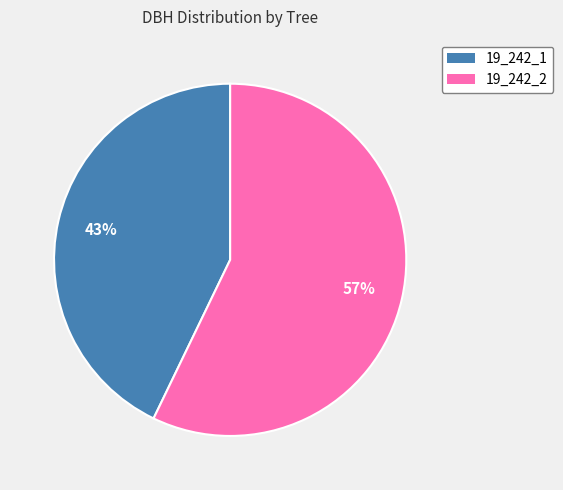

Which has a higher value, 19_242_2 or 19_242_1?

19_242_2